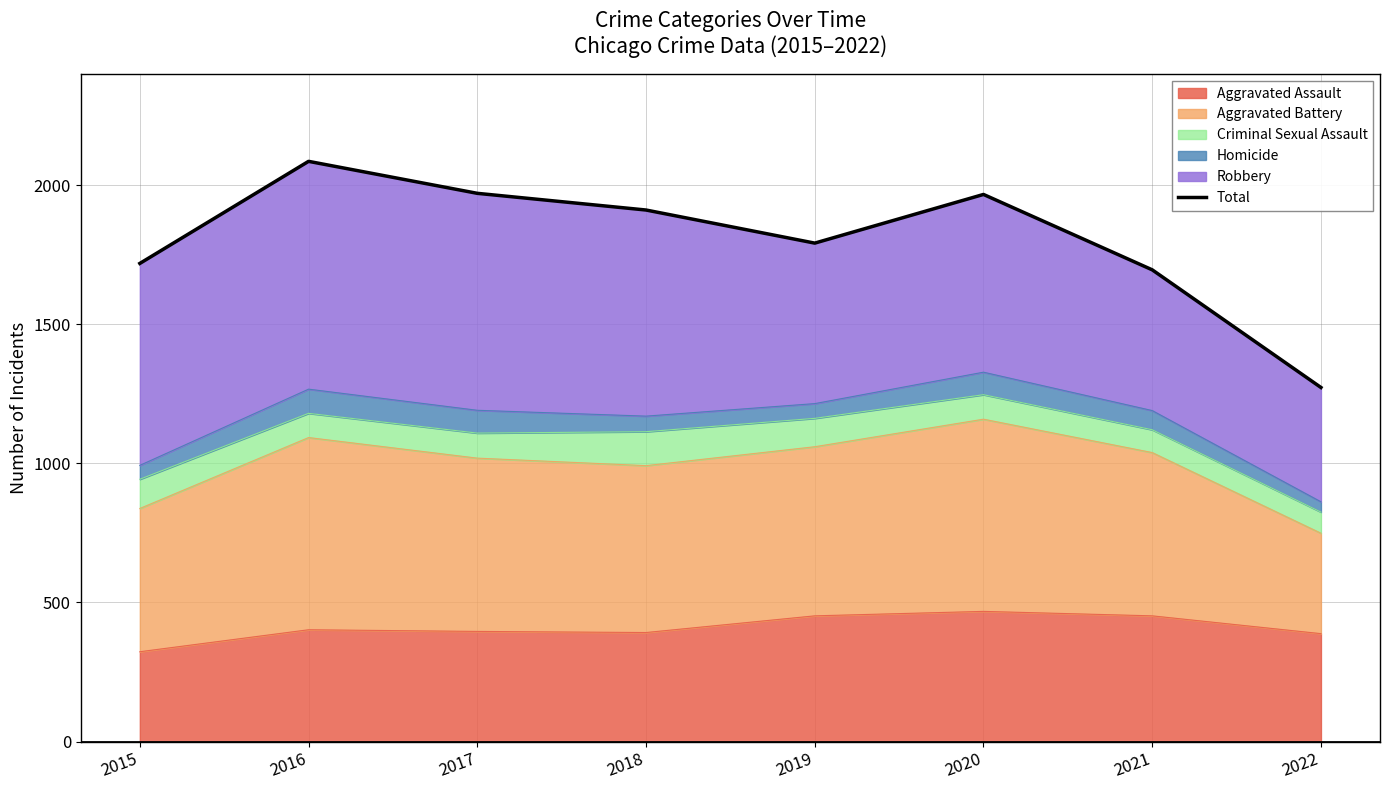

Where does the data first go above 1911?

2016